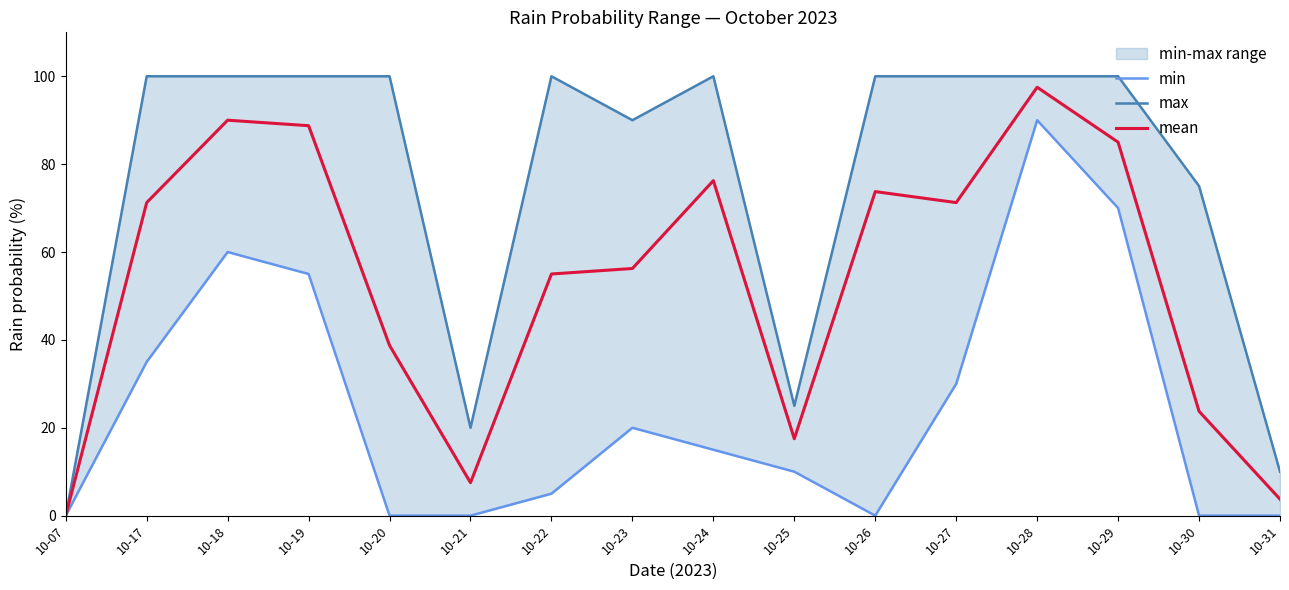

Which label corresponds to the smallest value in the chart?

10-07